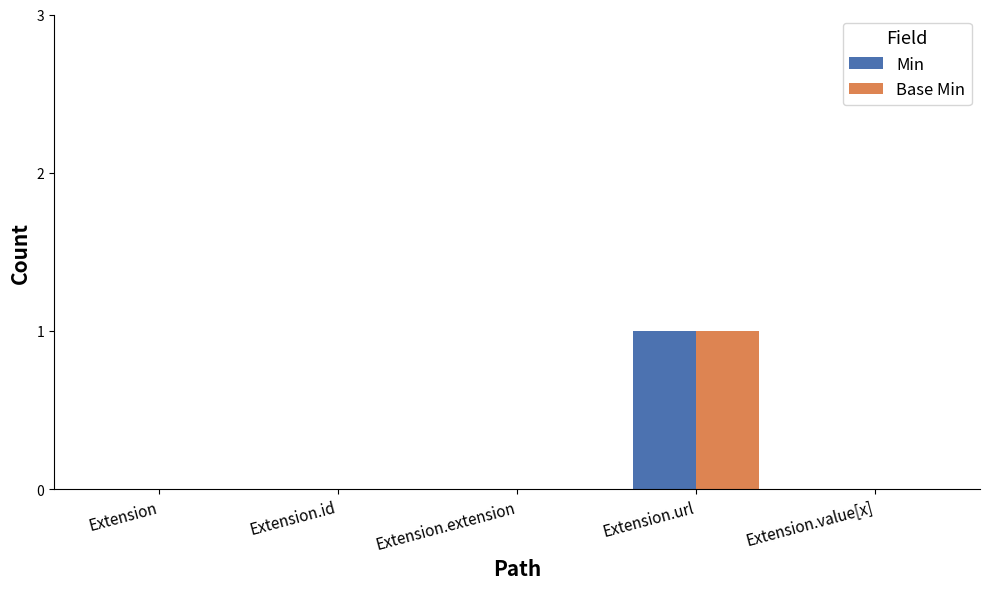

Which category has the highest value in the Base Min series?

Extension.url